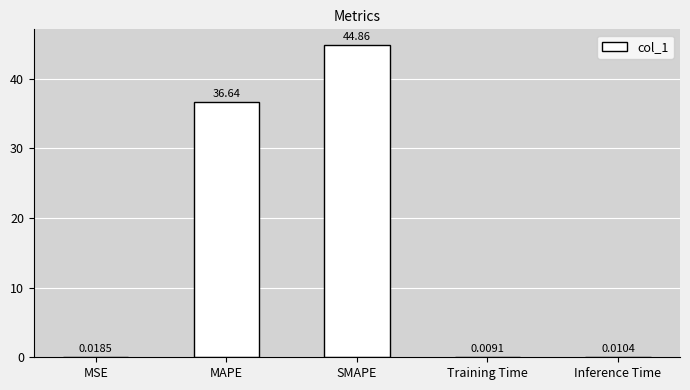

What is the sum of the values at SMAPE and MAPE?

81.5